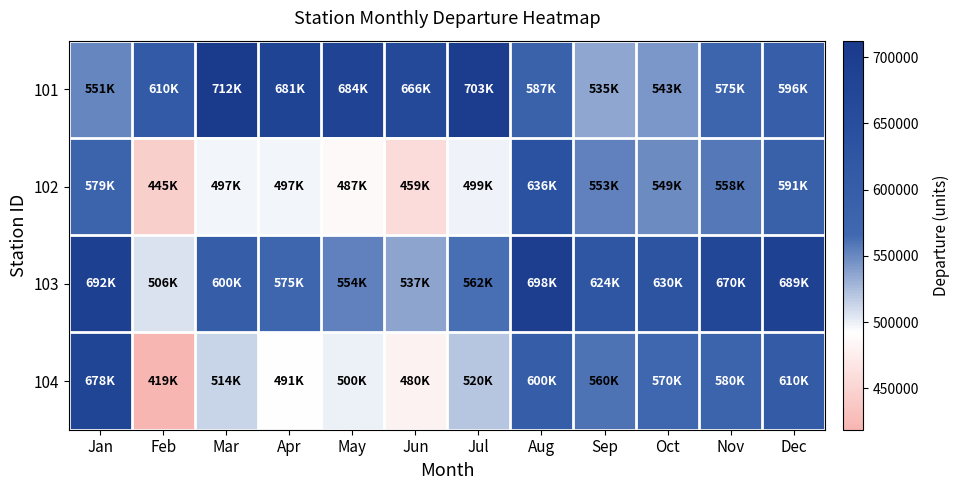

Count the number of categories in the chart.

12